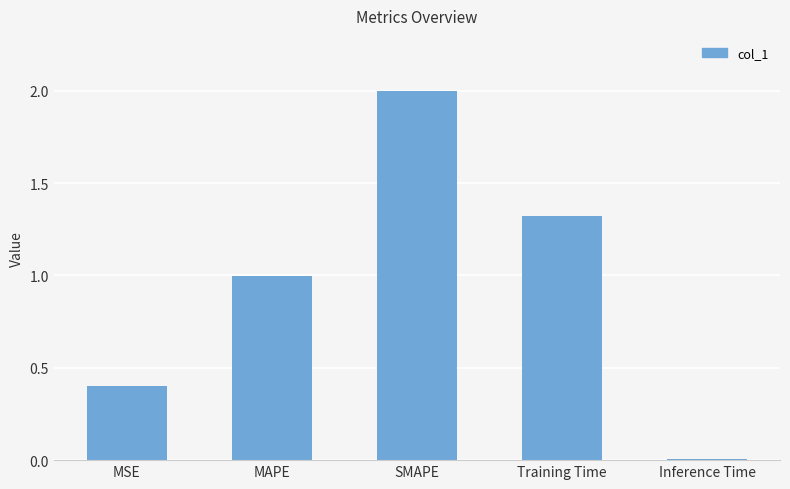

What is the difference between the maximum and minimum values?

2.0